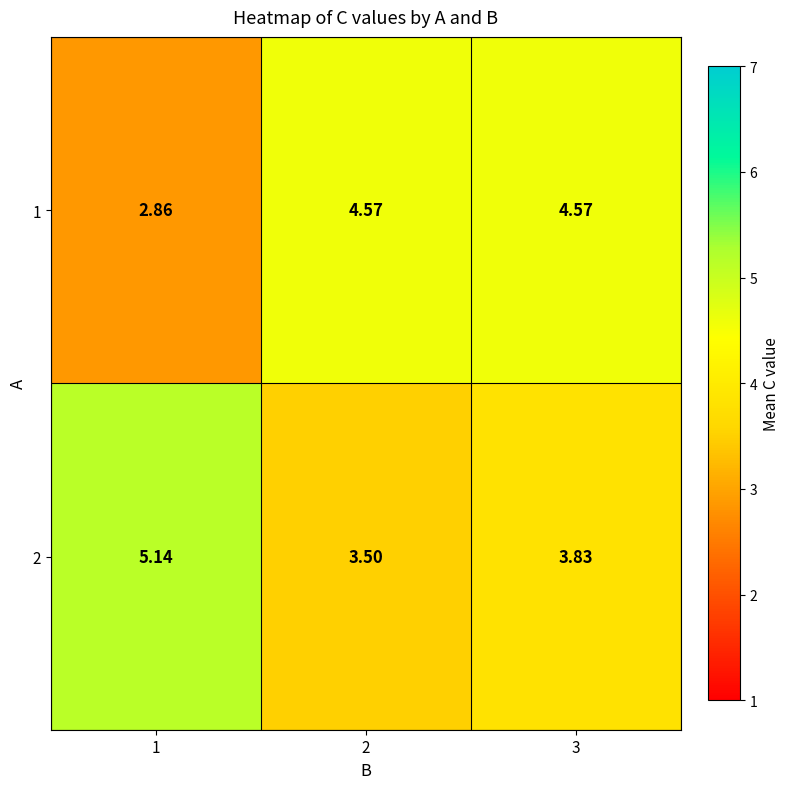

Which series has the largest total across all categories?

2